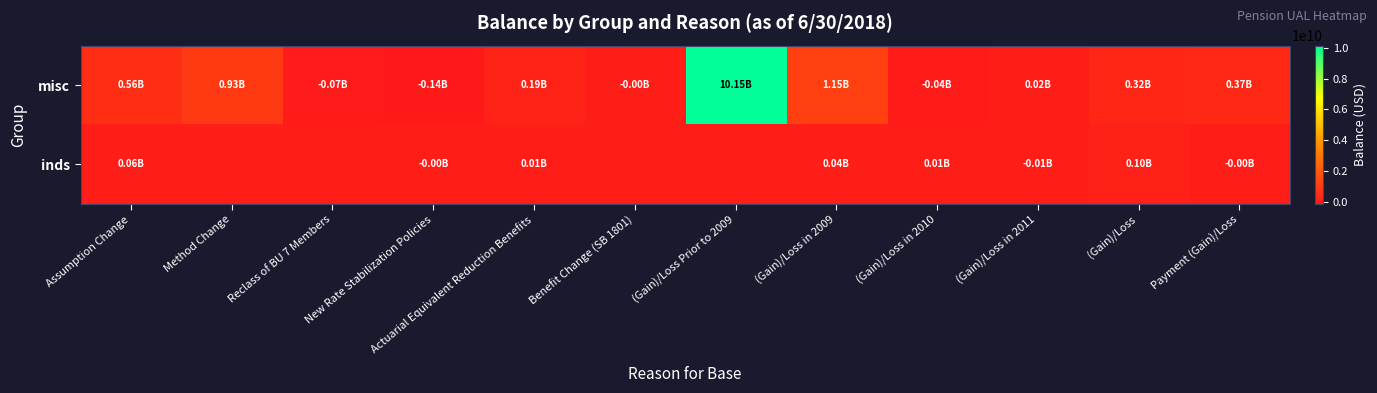

At which category is the sum across all series the highest?

(Gain)/Loss Prior to 2009